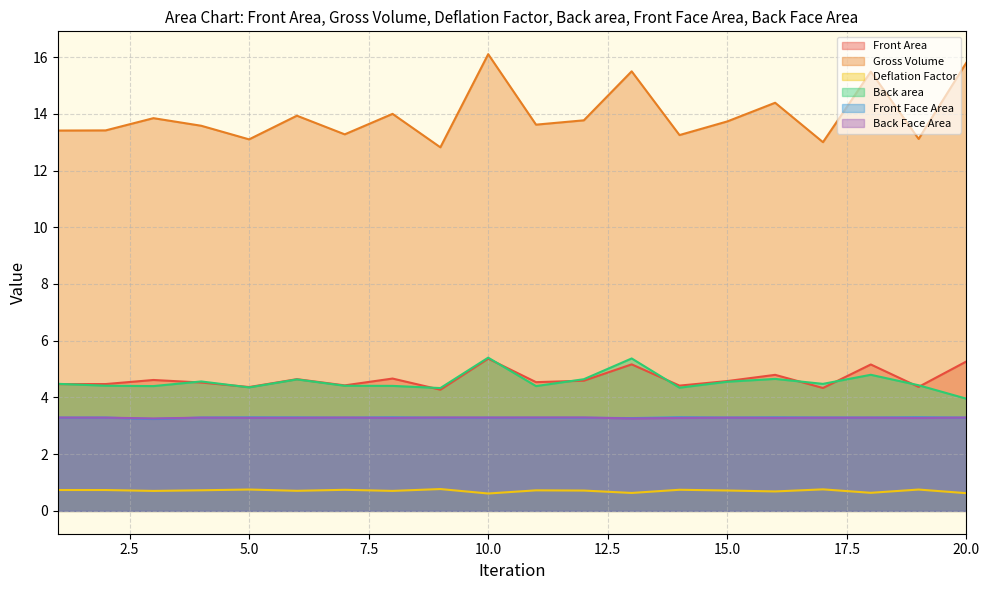

What is the difference between the Deflation Factor values at 13 and 19?

0.1